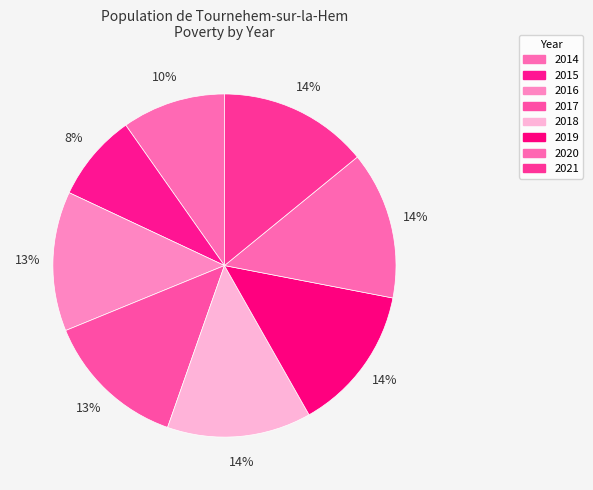

Is it true that 2015 is 15% of the pie?

False